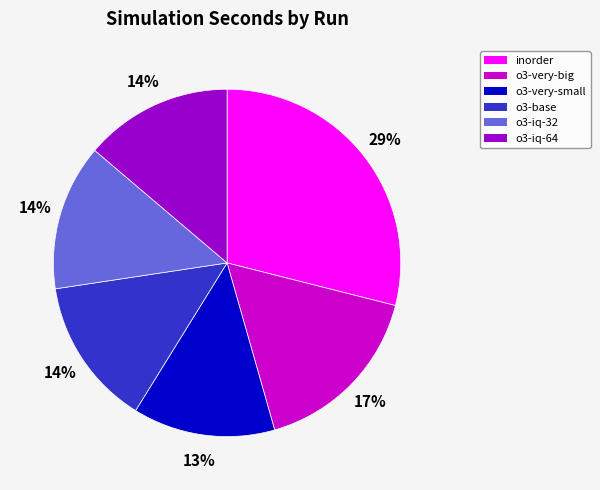

Is the sum of o3-iq-32 and o3-base greater than half?

No